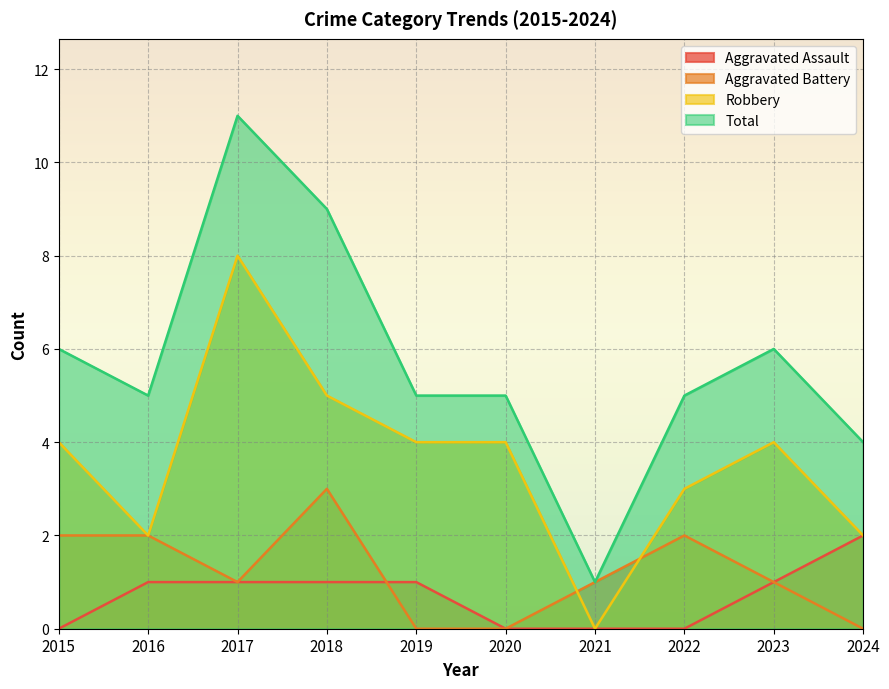

At which label does Total first exceed 5?

2015